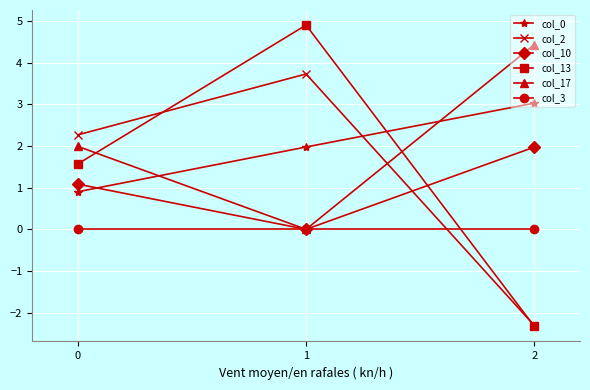

At which label is col_10 closest to 0?

1